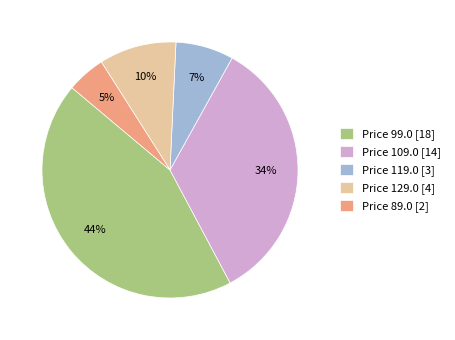

Rank the categories by value from lowest to highest.

Price 89.0 [2], Price 119.0 [3], Price 129.0 [4], Price 109.0 [14], Price 99.0 [18]